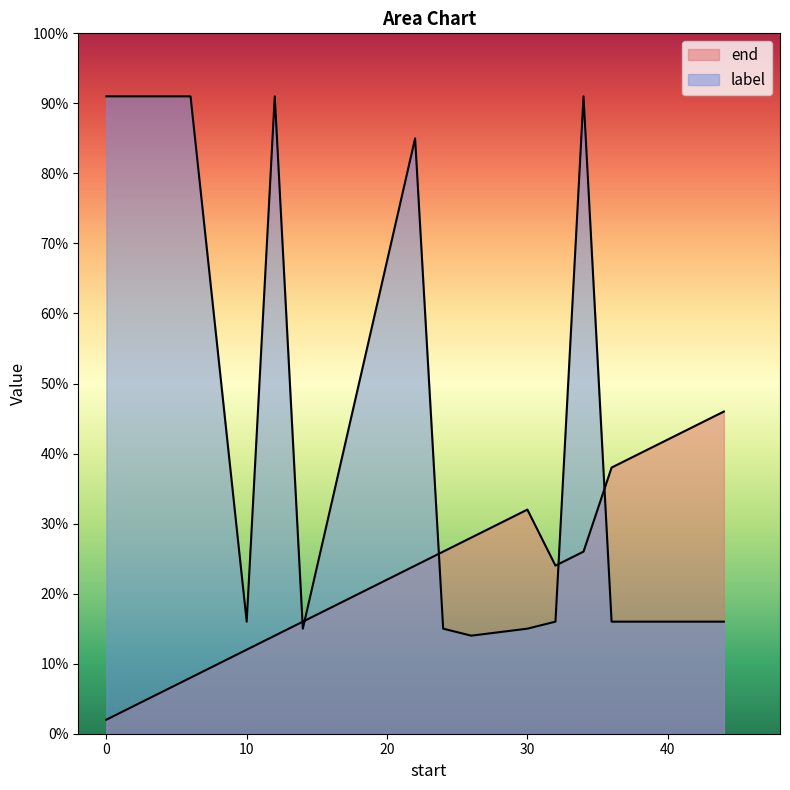

What is the maximum value shown in the chart?

91